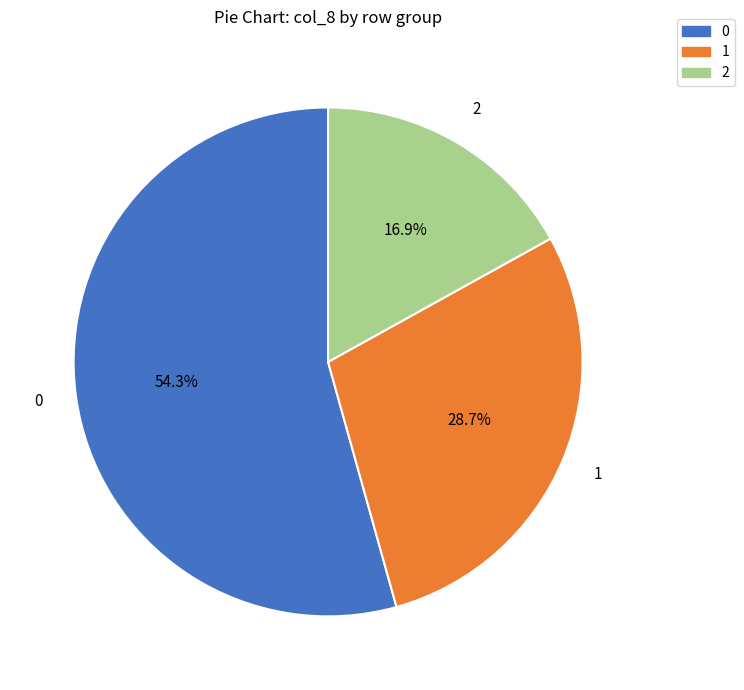

Is the sum of 1 and 0 greater than half?

Yes